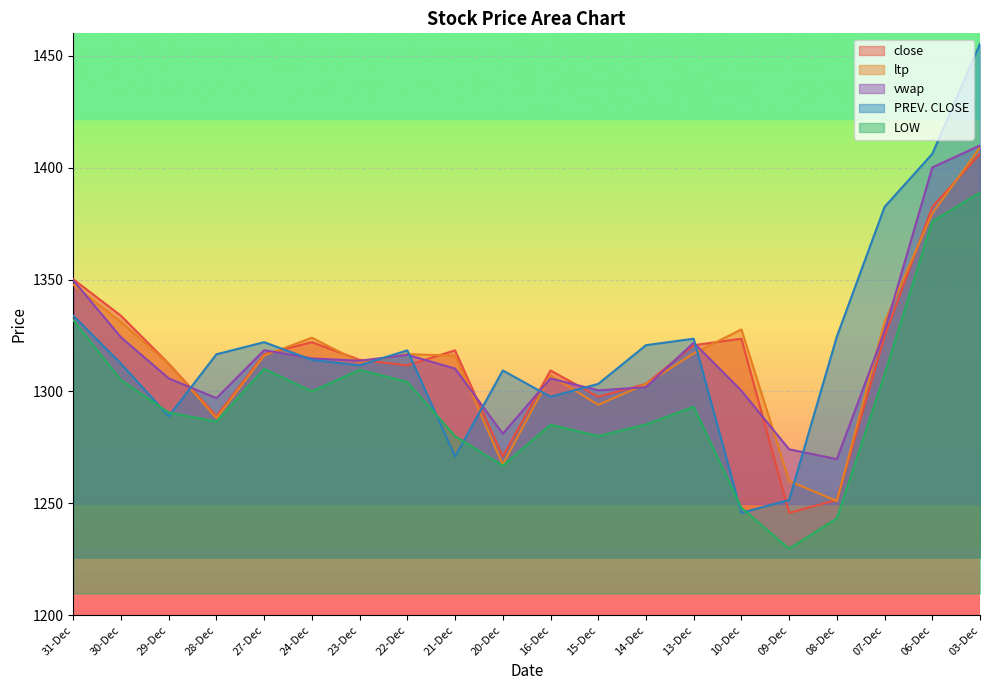

List the labels in order of LOW value, largest first.

03-Dec, 06-Dec, 31-Dec, 27-Dec, 23-Dec, 07-Dec, 30-Dec, 22-Dec, 24-Dec, 13-Dec, 29-Dec, 28-Dec, 14-Dec, 16-Dec, 15-Dec, 21-Dec, 20-Dec, 10-Dec, 08-Dec, 09-Dec